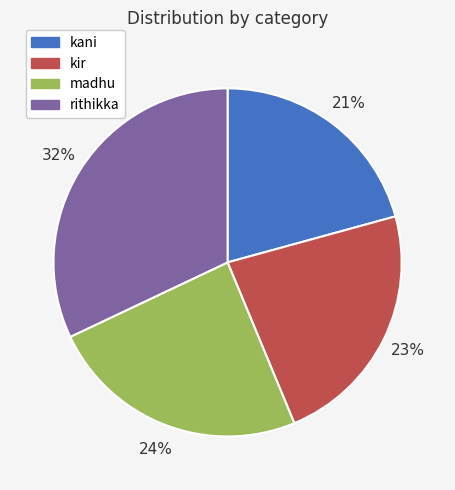

Which slice is the smallest?

kani